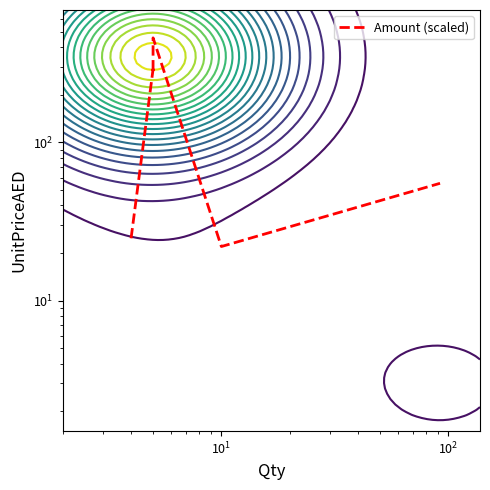

What is the minimum value shown in the chart?

22.0